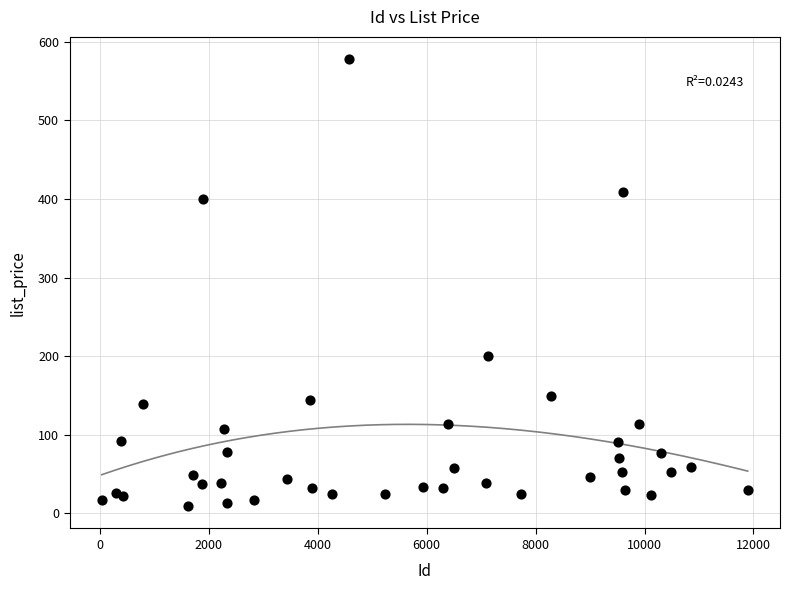

What is the range of Y values (max minus min)?

569